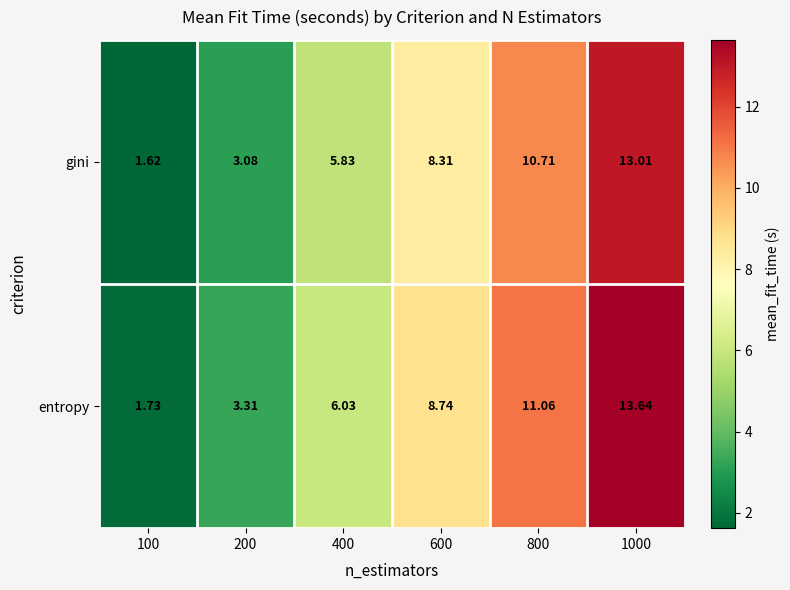

Between 800 and 1000, which series saw the biggest shift?

entropy